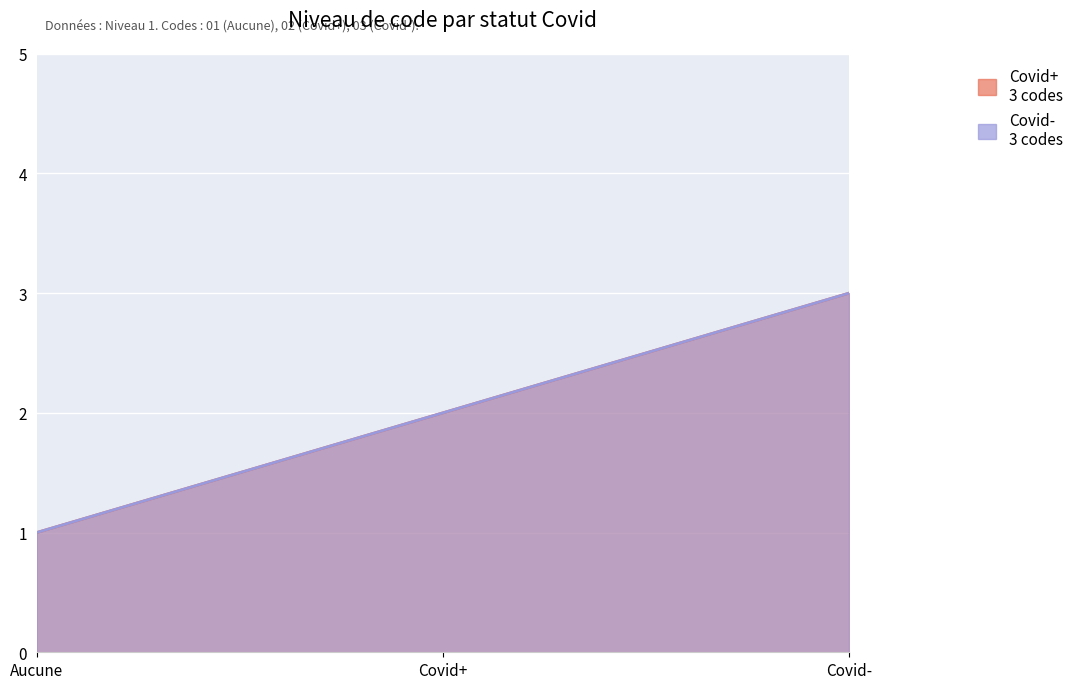

Is it true that Covid+ equals 2 at Covid+?

True